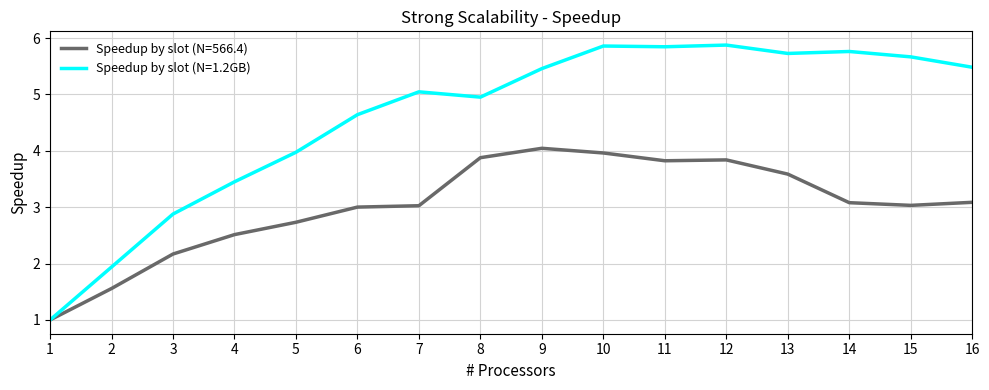

Which series changed the most between 10 and 16?

Speedup by slot (N=566.4)